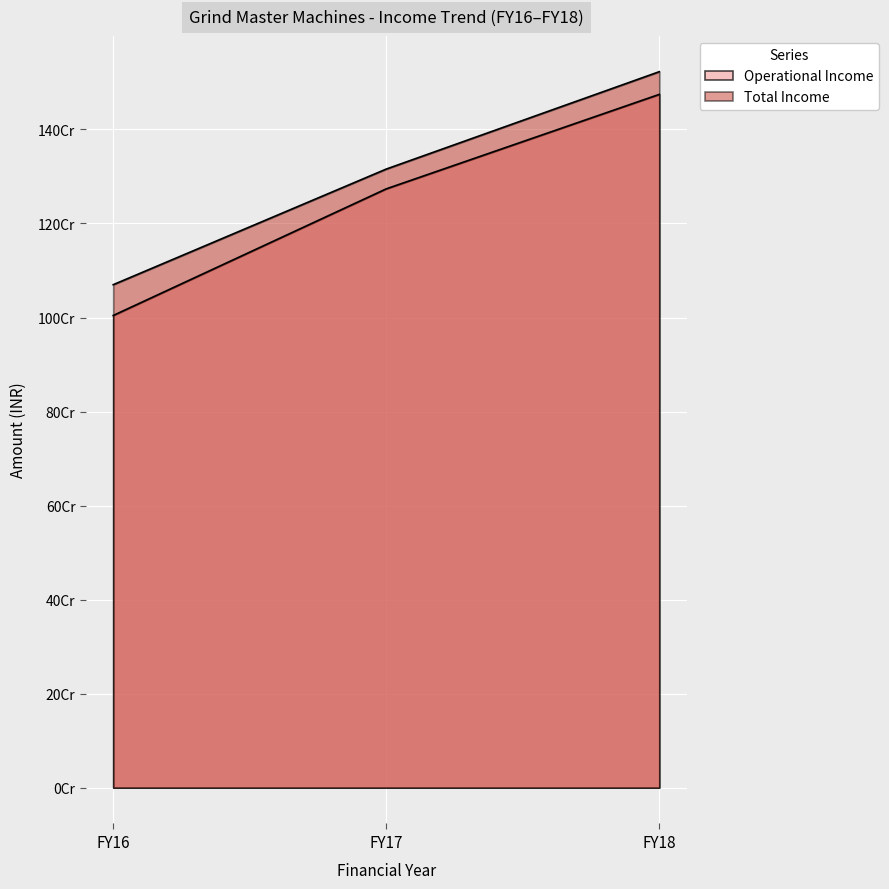

At which label does Total Income reach its minimum?

FY16